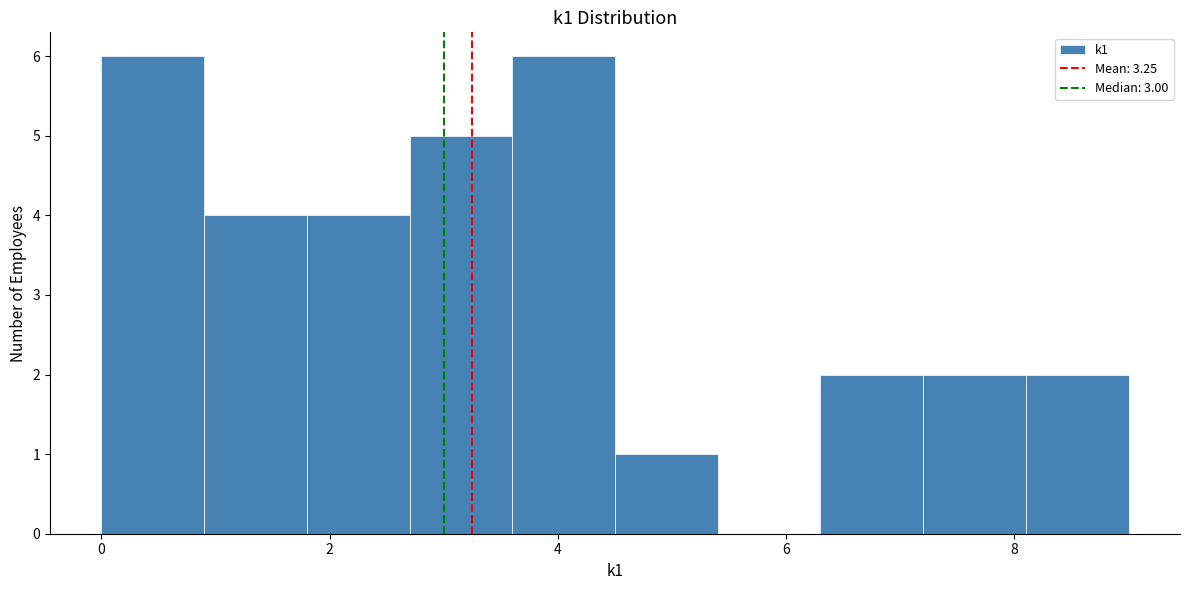

How tall is the bar that spans 0.9 to 1.8 on the x-axis? Neither the bar edges nor the heights are printed on the chart, so give them approximately, as read against the axes.

4